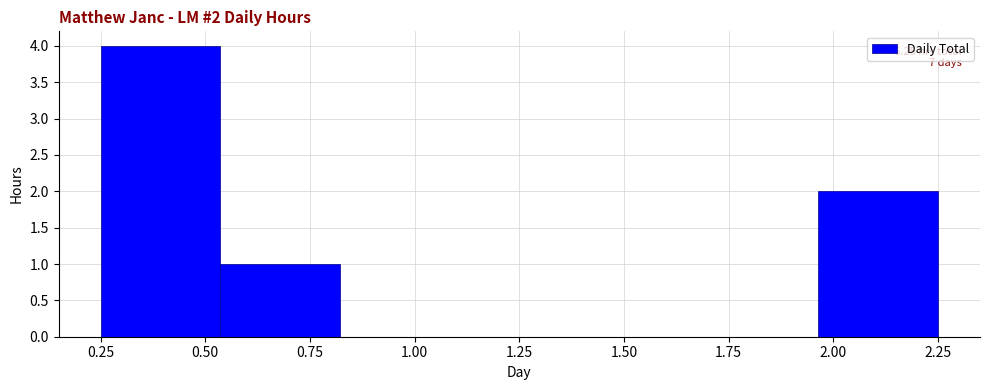

Which range on the x-axis has the tallest bar?

0.25 to 0.55